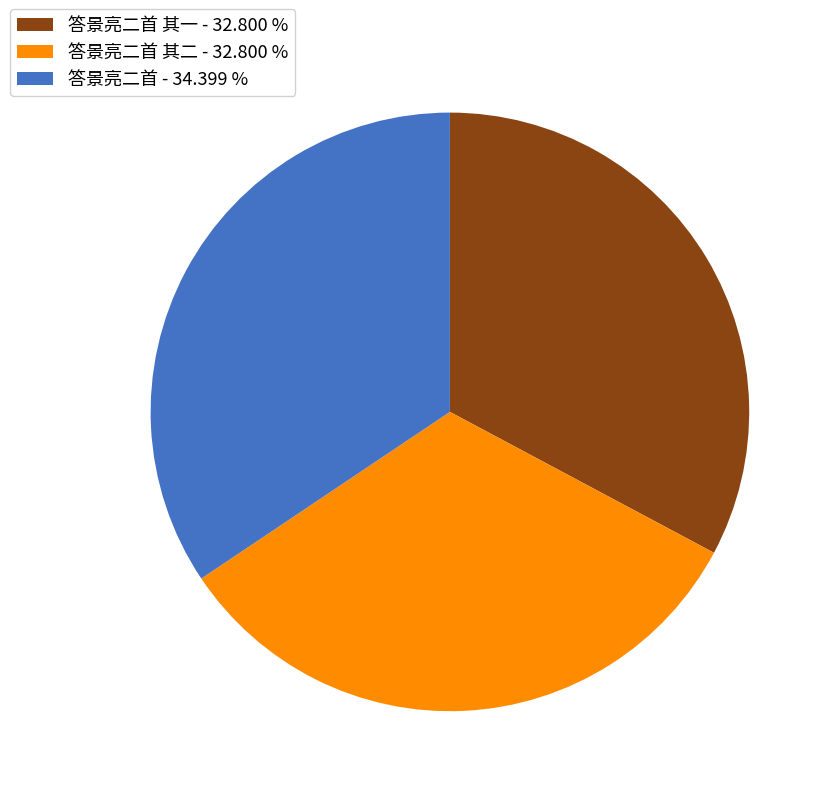

Does any single category account for the majority?

No